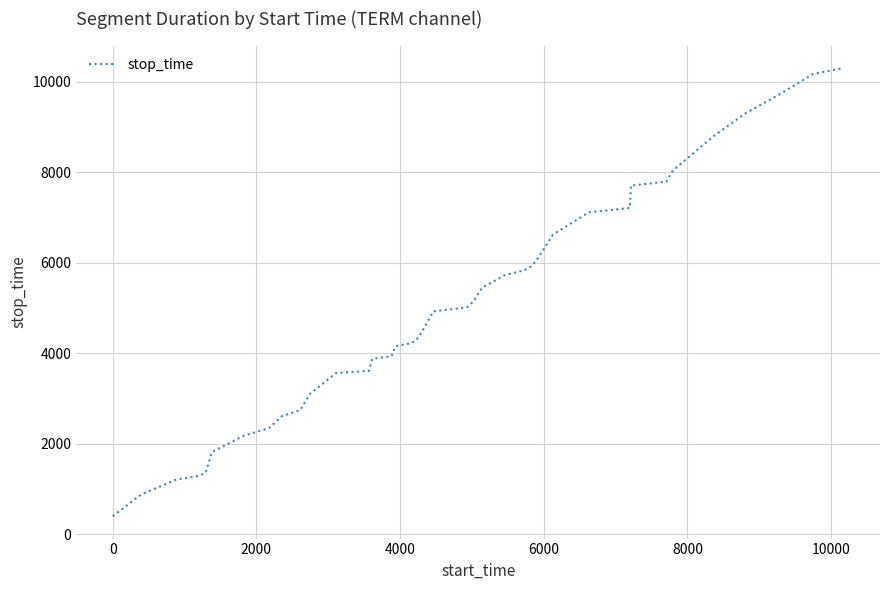

How many lines are shown in the chart?

1